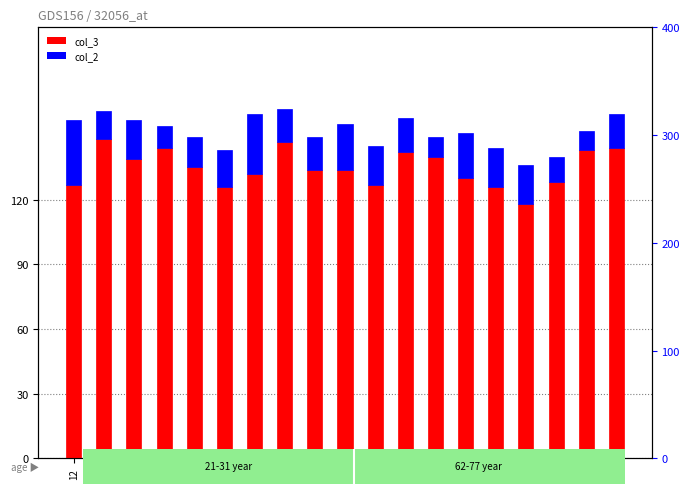

Is it true that col_2 equals 18 at 17?

True